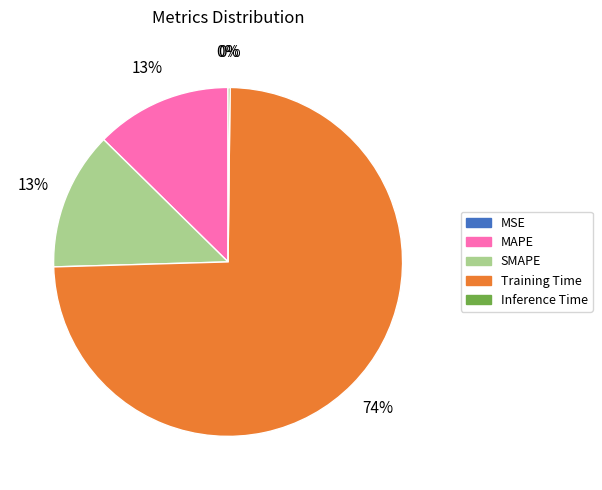

To the nearest percent, what percentage of the pie is Training Time?

74%